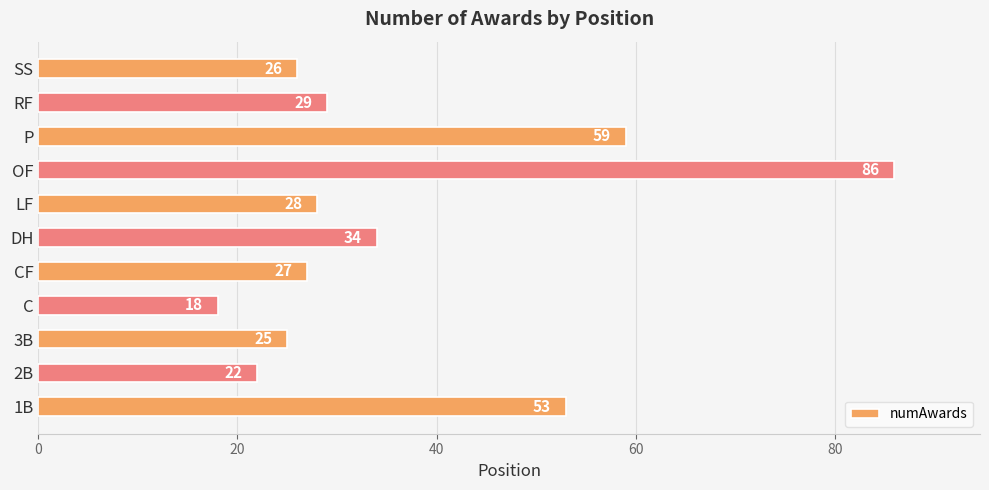

What is the sum of all values?

407